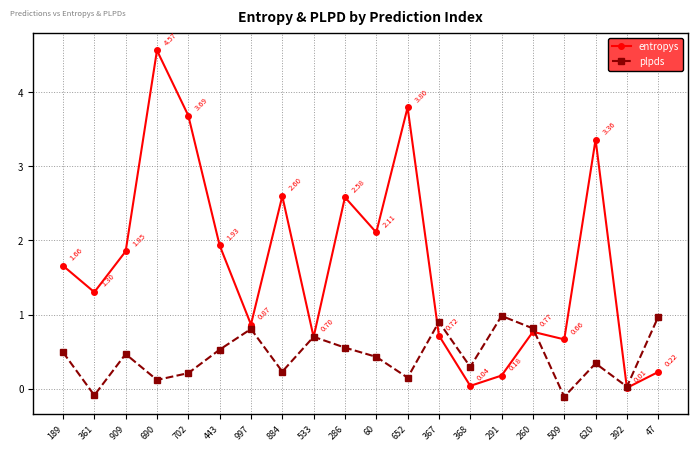

What is the label of the 8th point from the left?

884